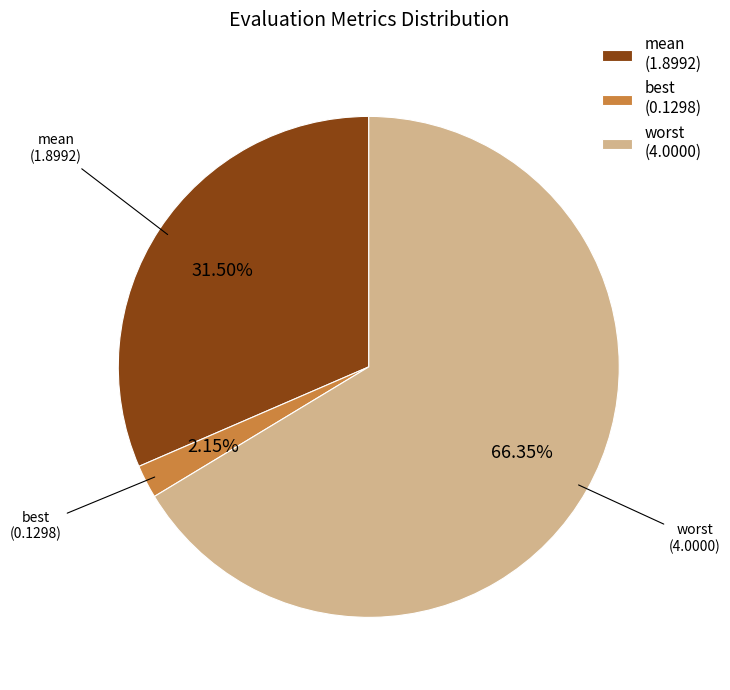

Do best and mean together represent more than half of the pie?

No